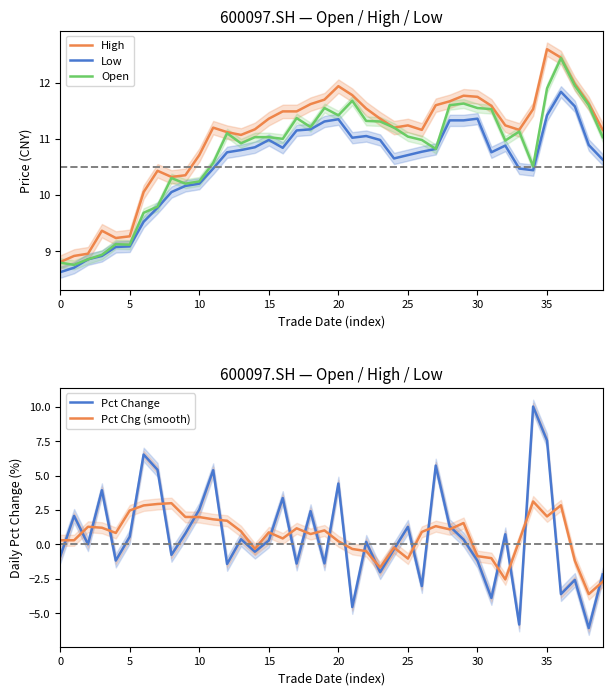

How many interior local peaks does the Pct Change series have?

14